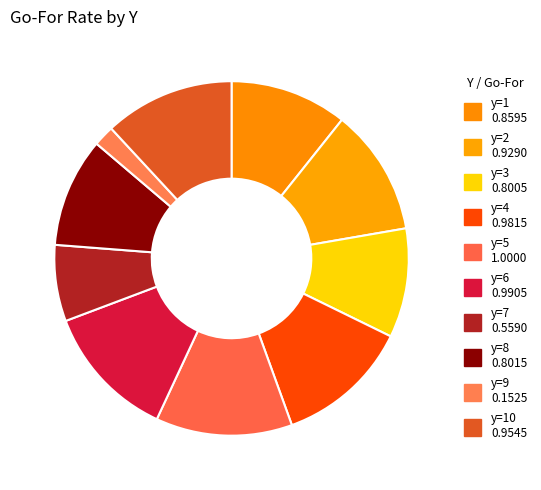

How many segments does this pie chart have?

10